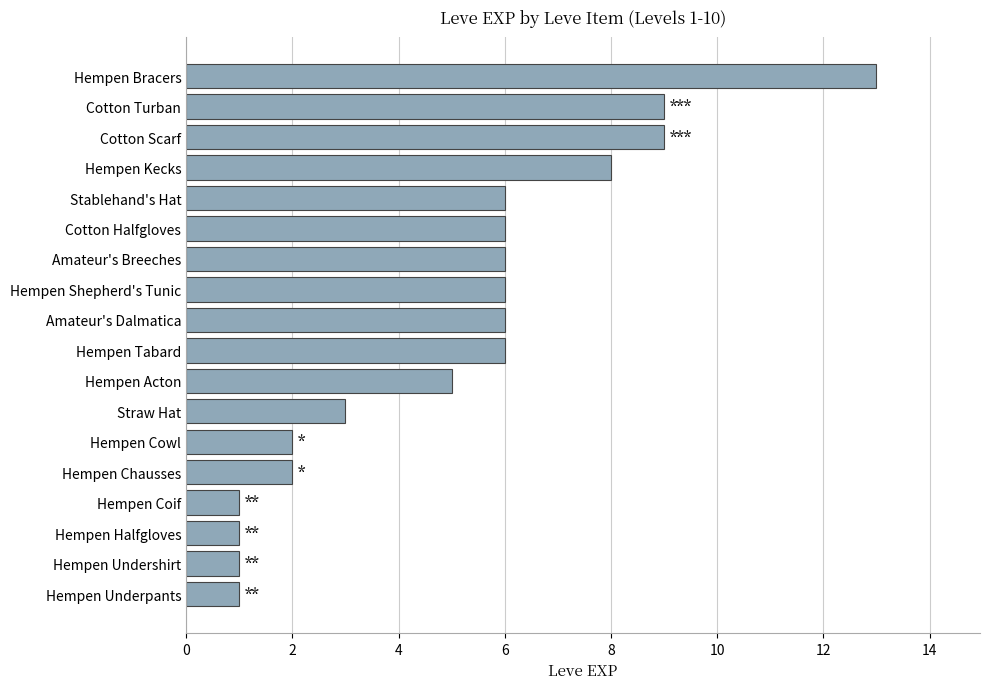

True or false: the data shows 8 at Hempen Shepherd's Tunic.

False